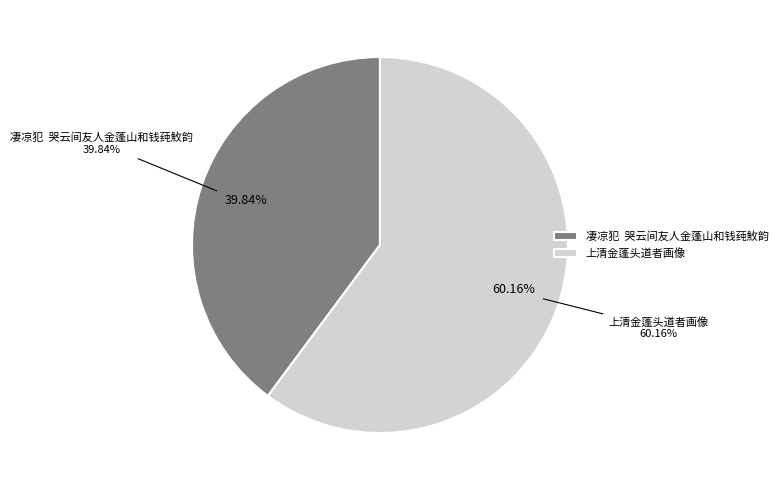

Which slice is the smallest?

凄凉犯  哭云间友人金蓬山和钱莼䰻韵